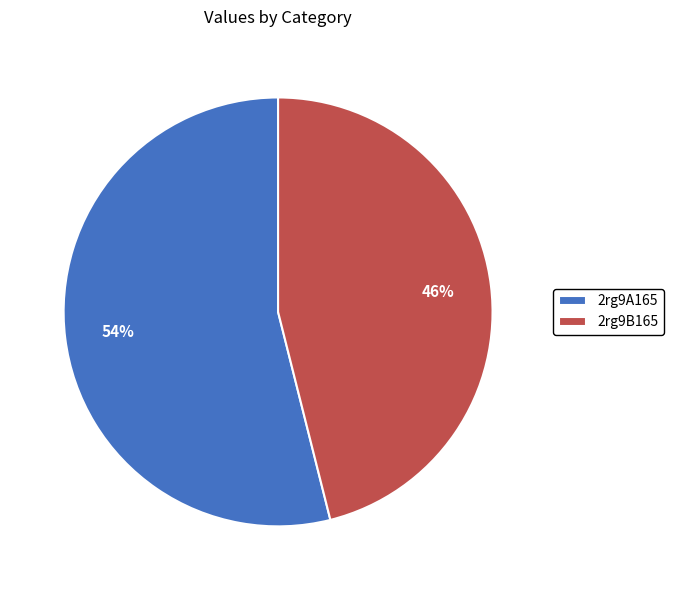

Is it true that 2rg9A165 is 54% of the pie?

True